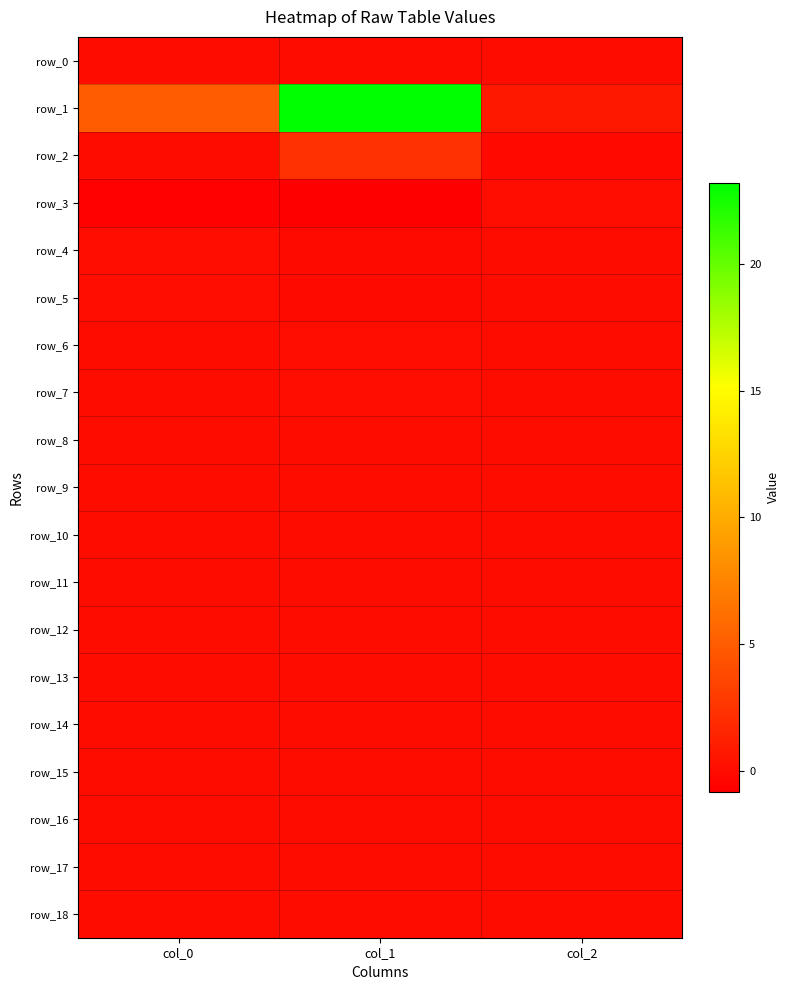

How many values in row_14 are below zero?

2